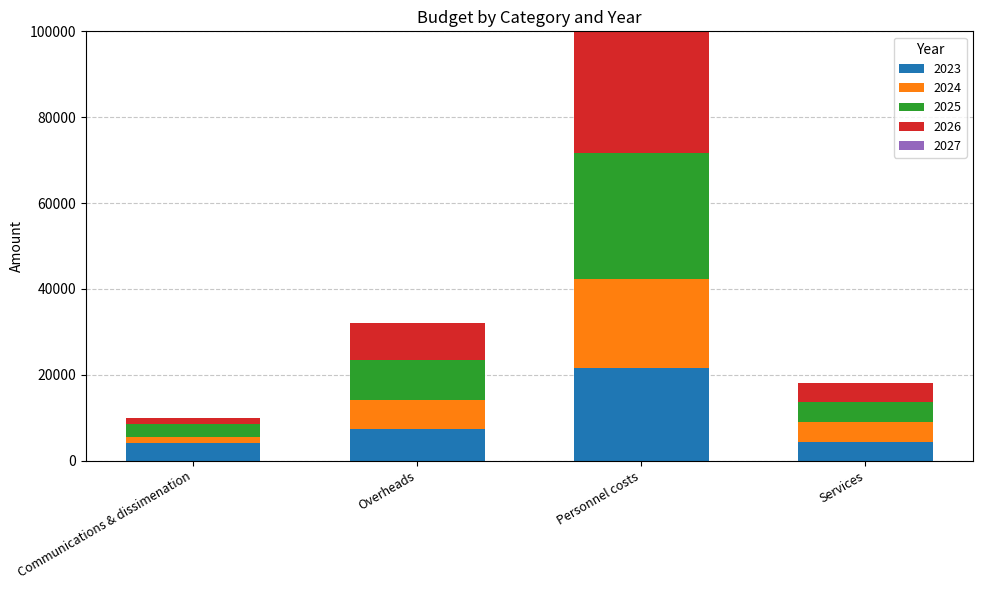

What is the minimum value for 2023?

4000.0